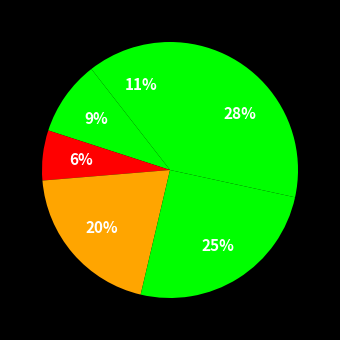

Which category has the biggest portion of the pie?

Worcester Regional